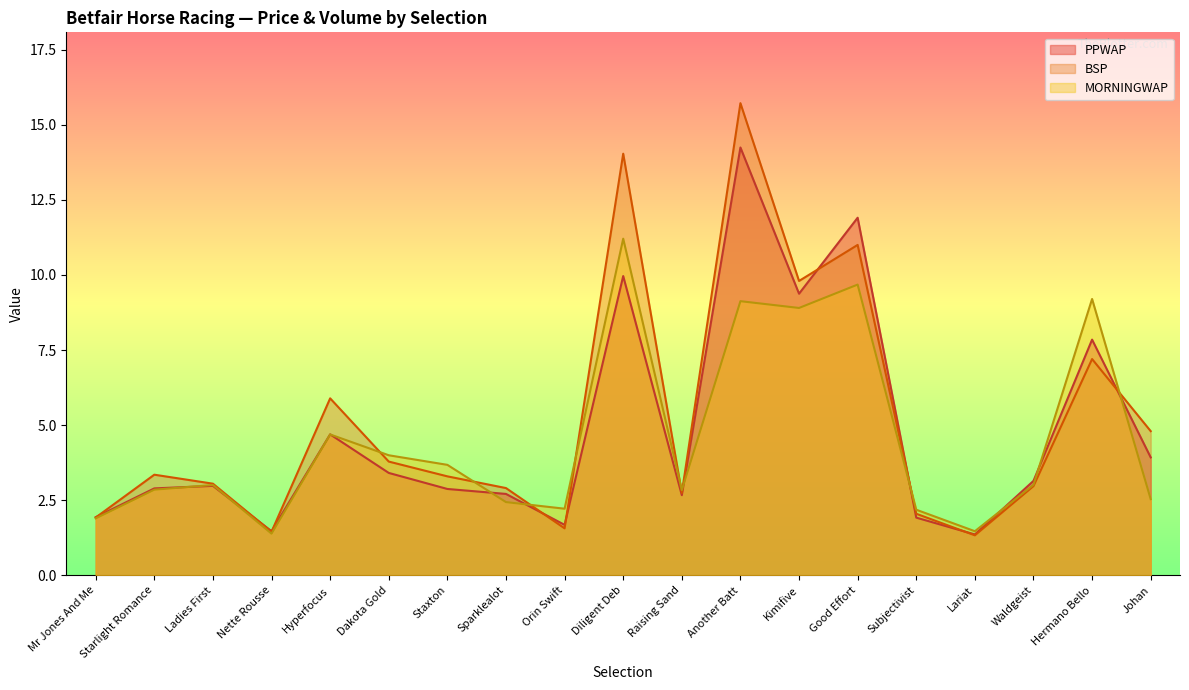

What value does the BSP series have at Orin Swift?

1.6